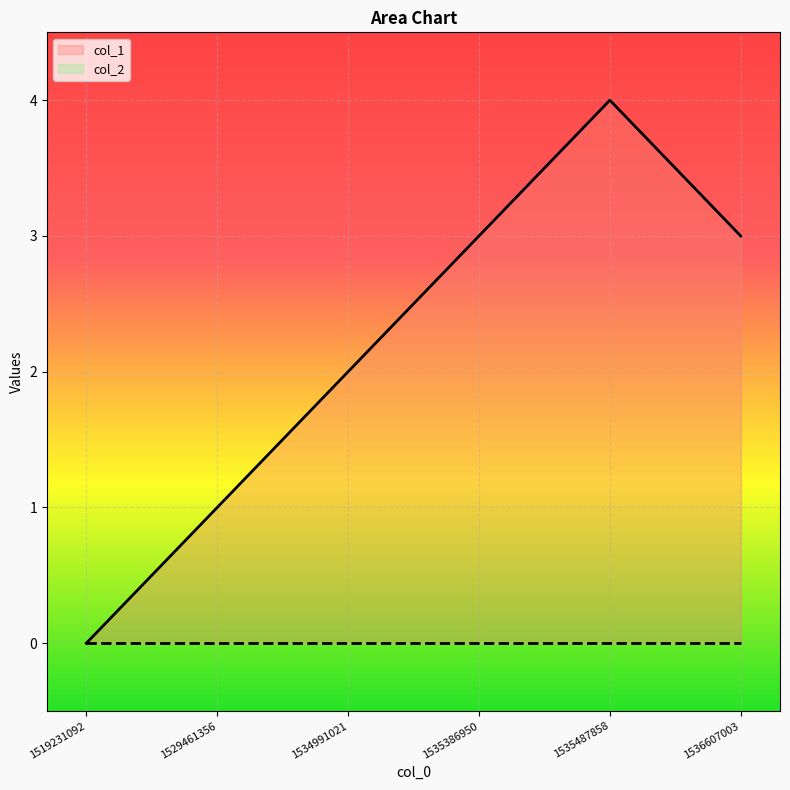

How many lines are shown in the chart?

2